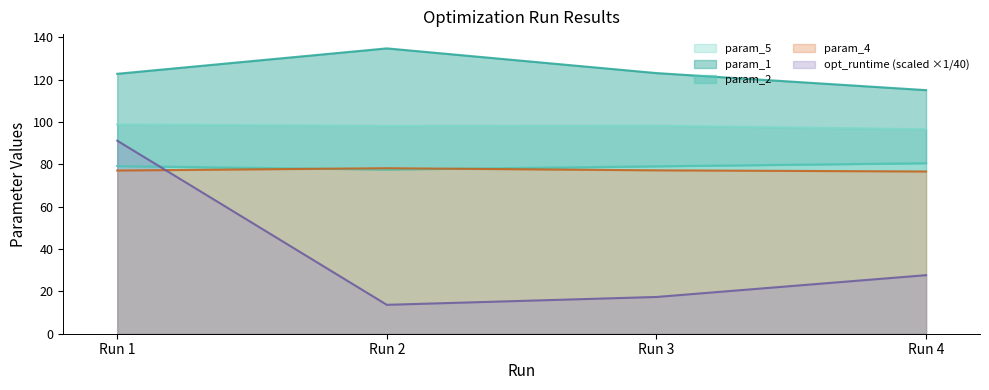

Reading left to right, transcribe all the data shown in this chart.

param_1: 122.8	134.9	123.2	115.1
param_2: 79.3	77.6	79.1	80.6
param_4: 77.1	78.2	77.2	76.7
param_5: 98.9	98.2	98.3	96.6
opt_runtime: 91.2	13.7	17.4	27.7